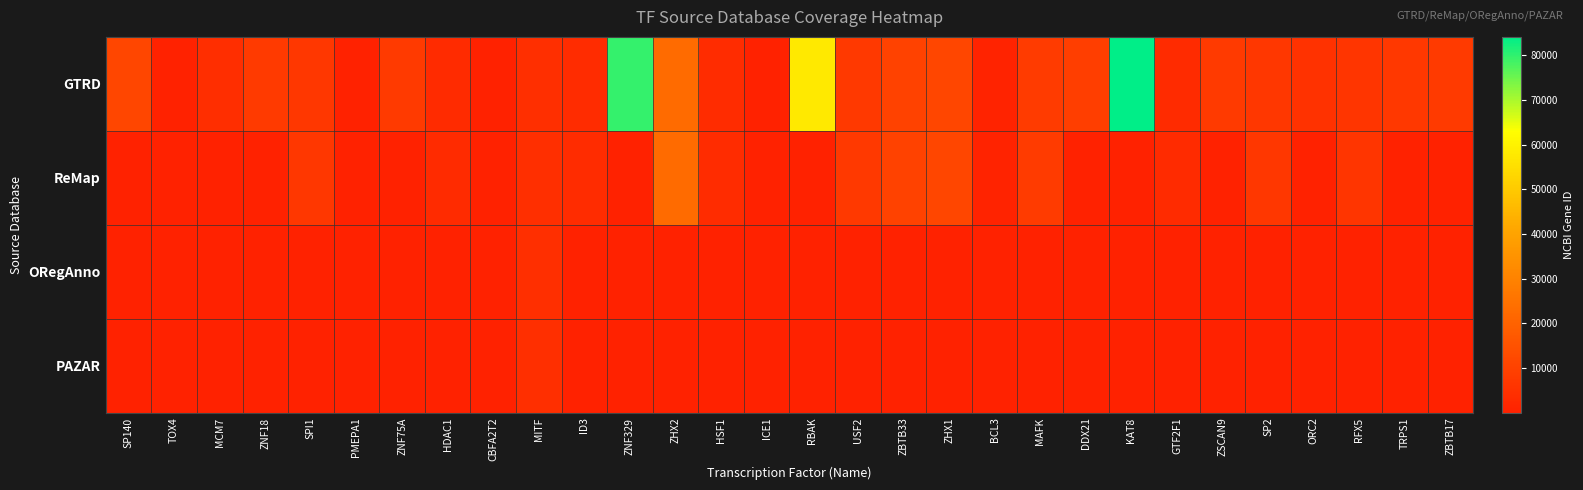

Count the number of data series in this chart.

4